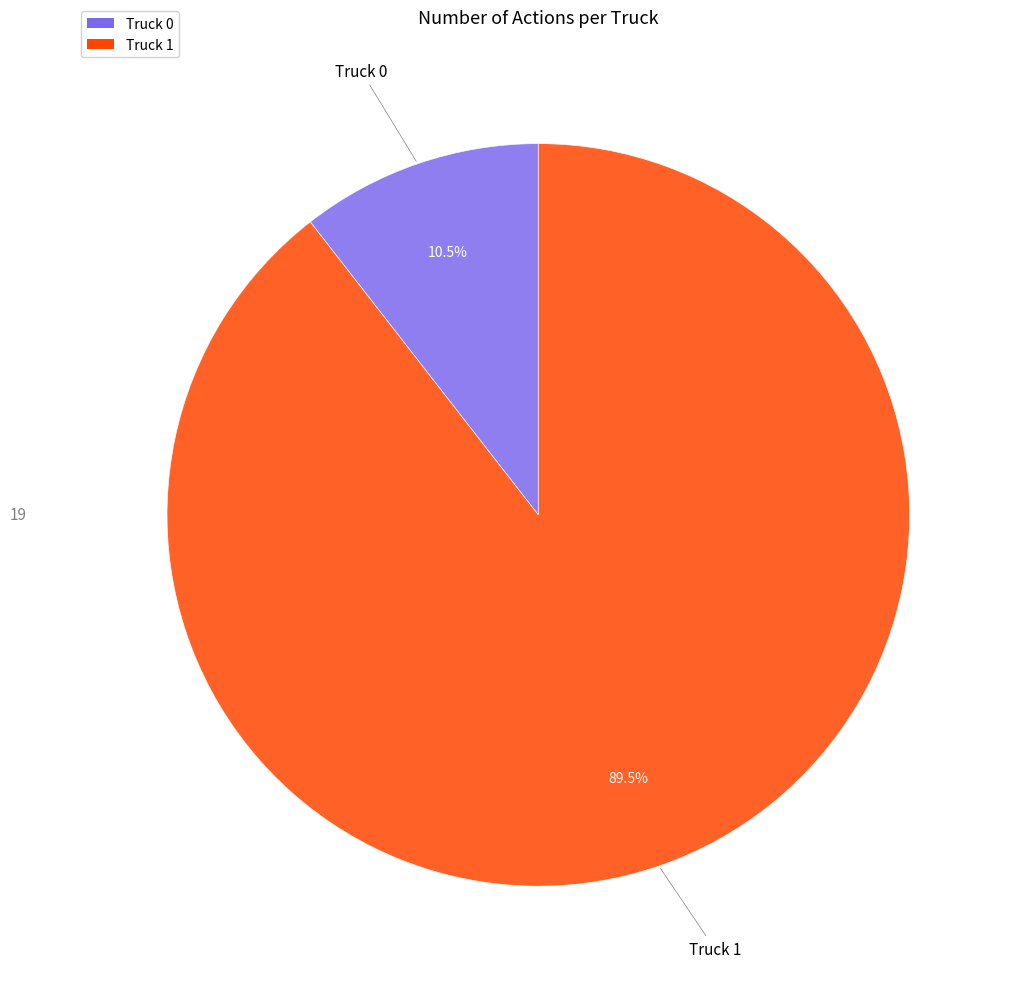

Which slice is the smallest?

Truck 0